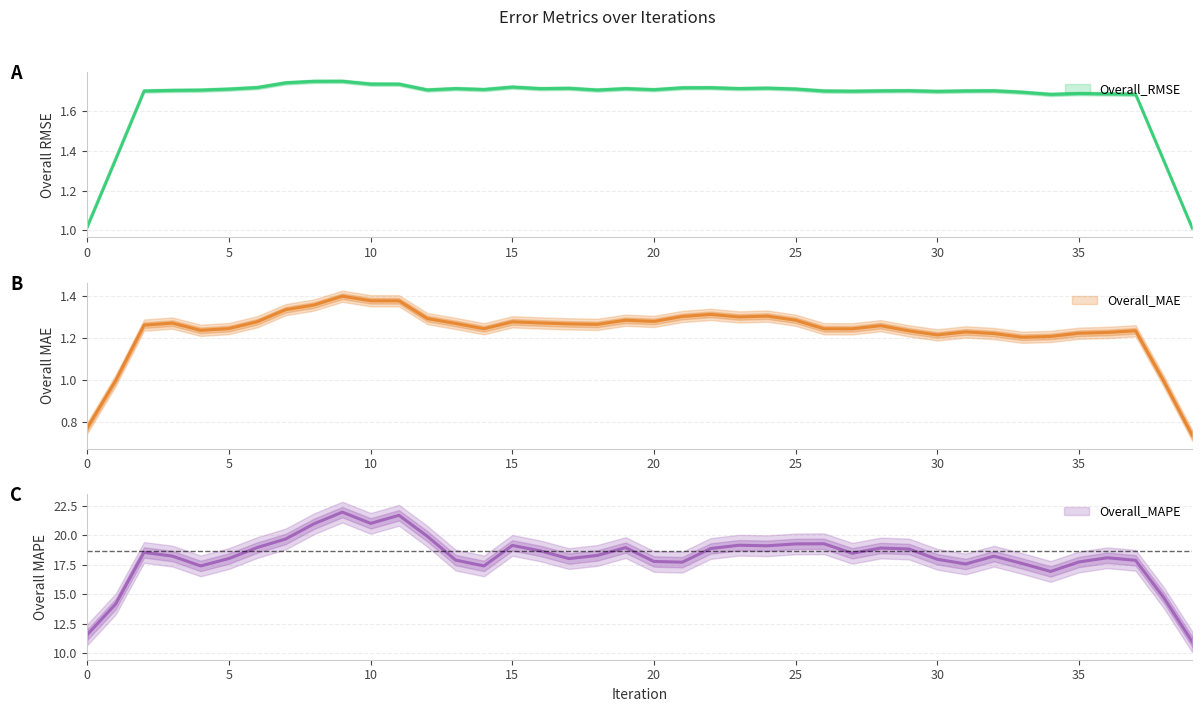

How many lines are shown in the chart?

3